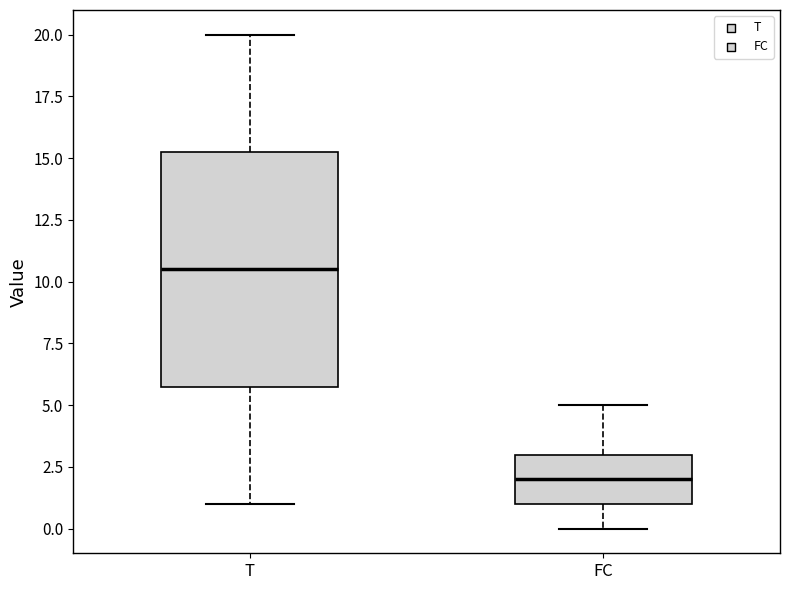

Which box has the lowest median line?

FC